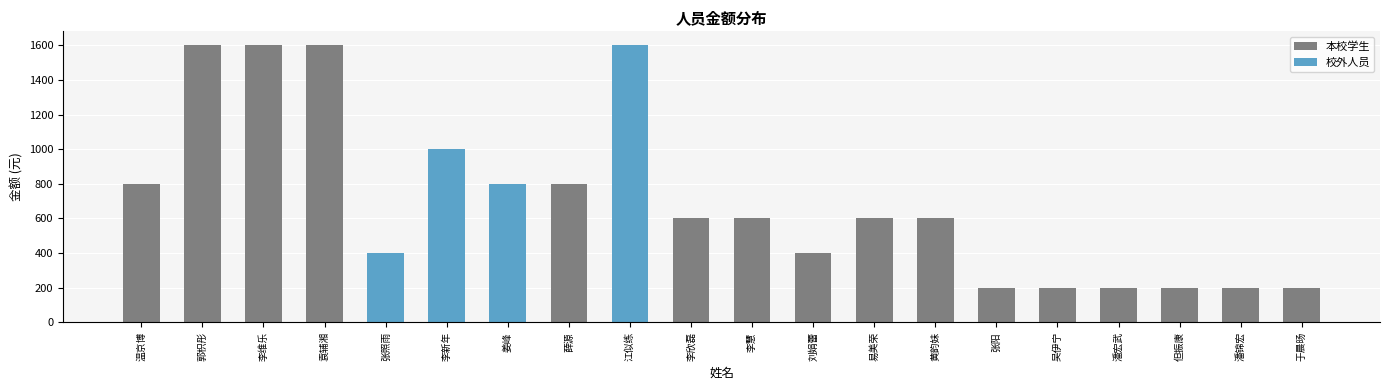

Approximately how many times larger is the value at 李维乐 compared to 姜峰?

2.0